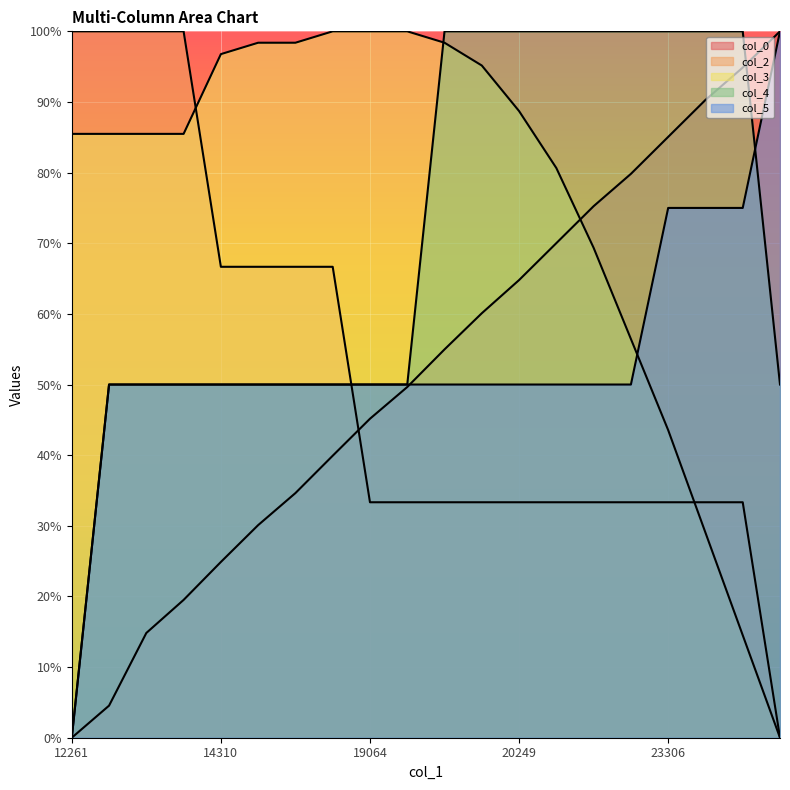

Rank the categories by col_0 value from lowest to highest.

12261, 12453, 12693, 13414, 14310, 15415, 16743, 18040, 19064, 19897, 20153, 20025, 20249, 20969, 21769, 22506, 23306, 23786, 24283, 24635